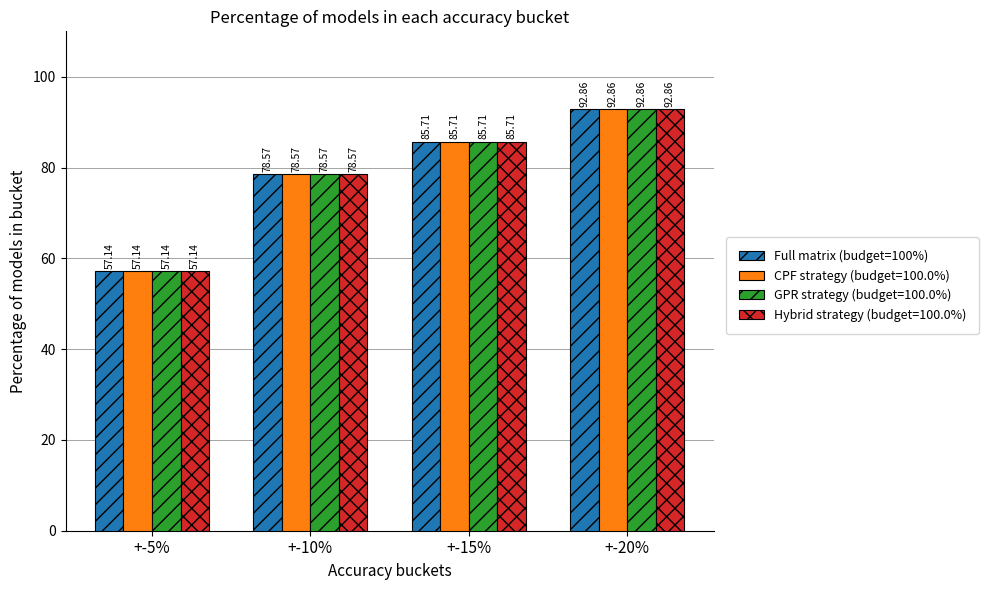

List the labels in order of Full matrix (budget=100%) value, smallest first.

+-5%, +-10%, +-15%, +-20%